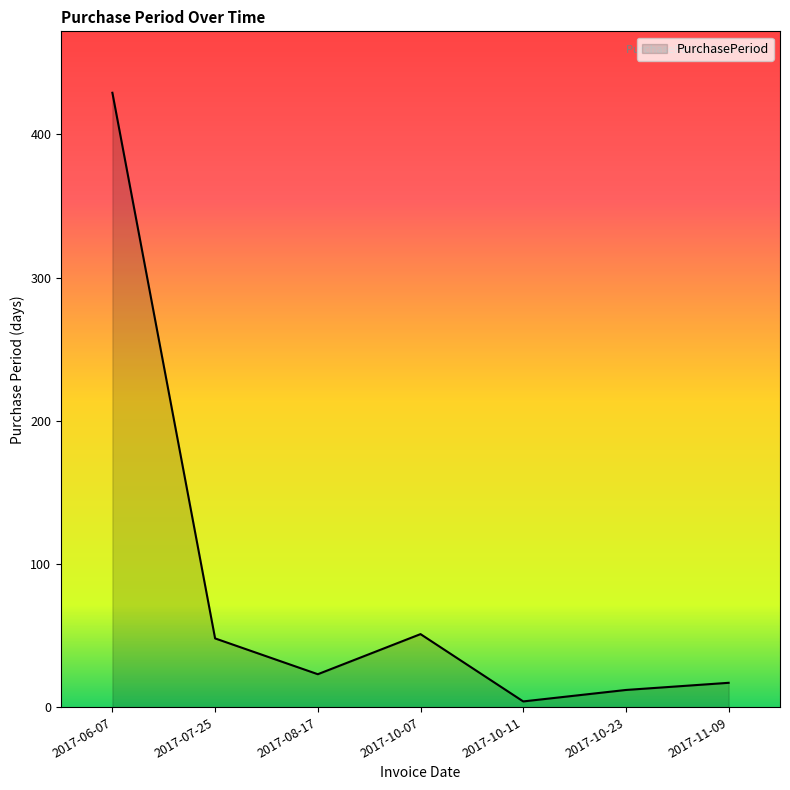

Where is the data nearest to the value 216?

2017-10-07